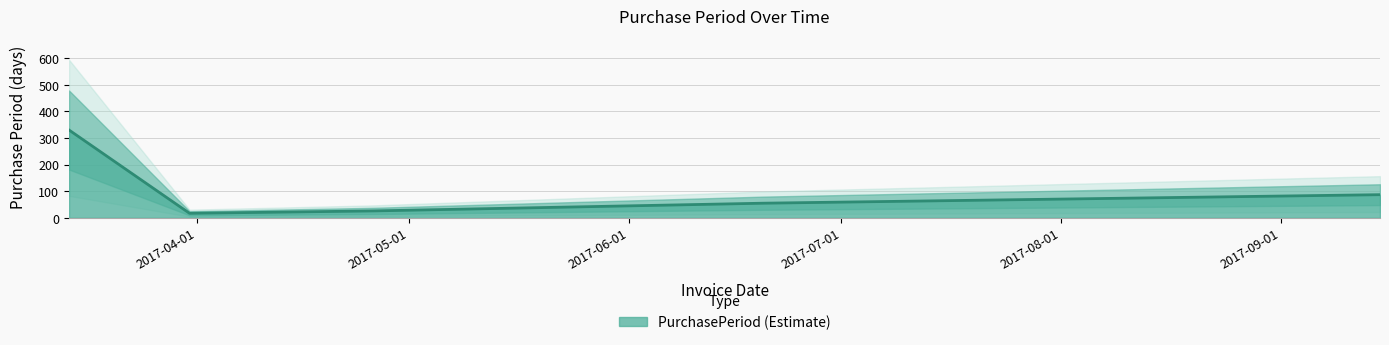

Does the chart have visible grid lines?

Yes